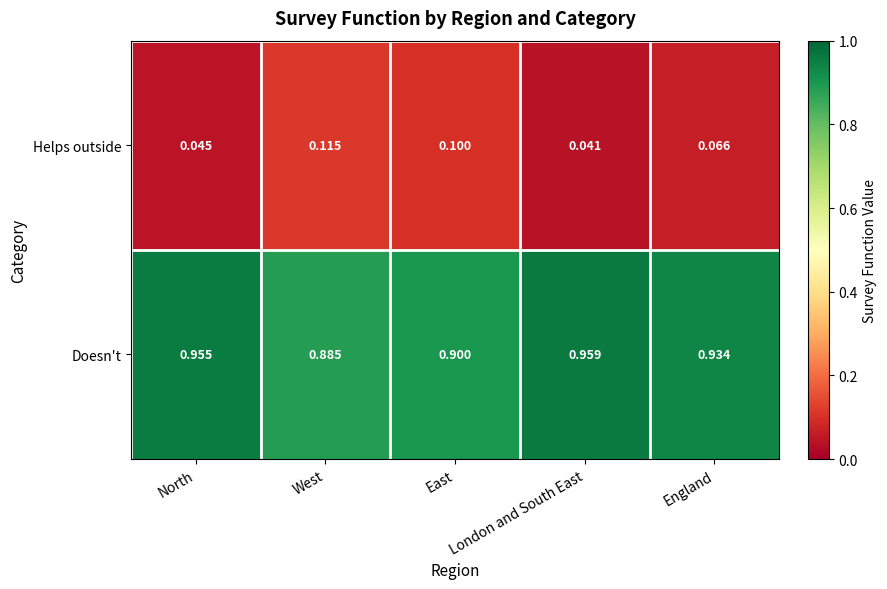

What is the spread (max minus min) of values at London and South East?

0.9